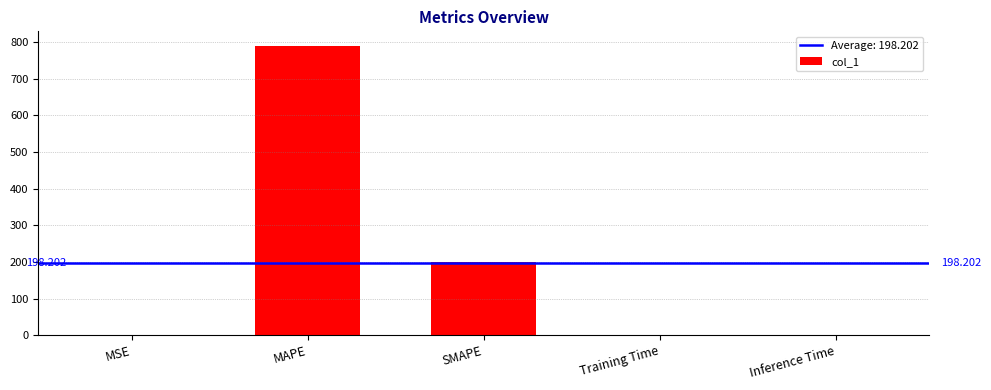

Which category has the highest value across all series?

MAPE